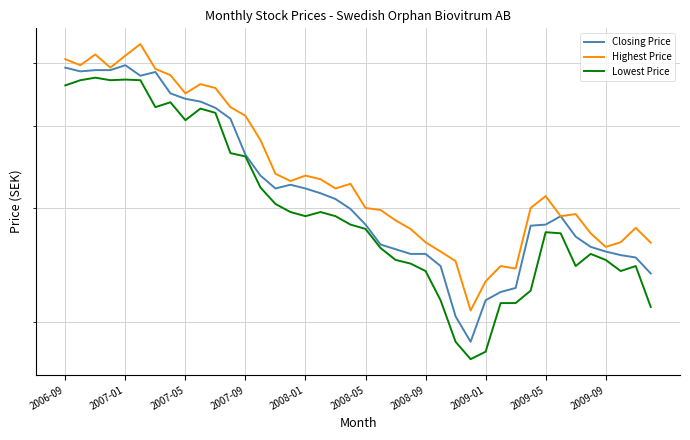

What is the total value across all series at 2008-01?

94.8